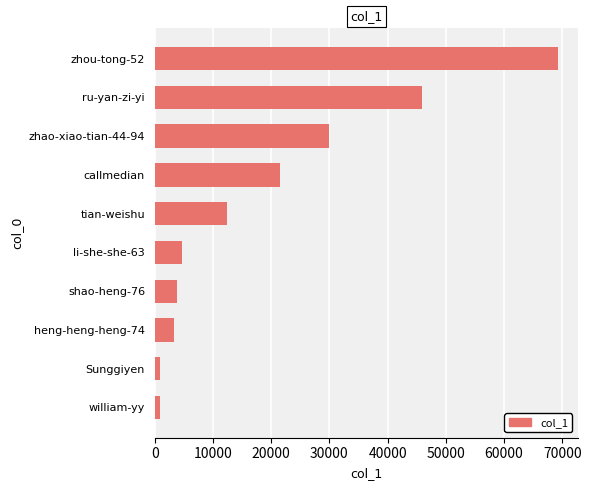

What is the change in value from zhao-xiao-tian-44-94 to shao-heng-76?

-26215